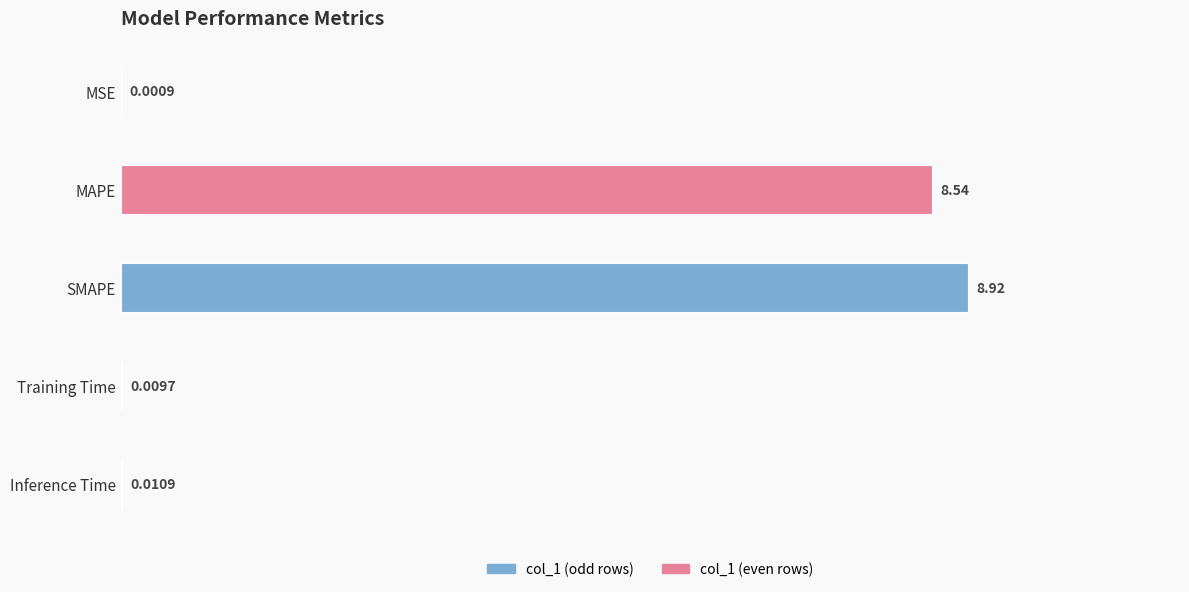

Are the bars horizontal?

Yes